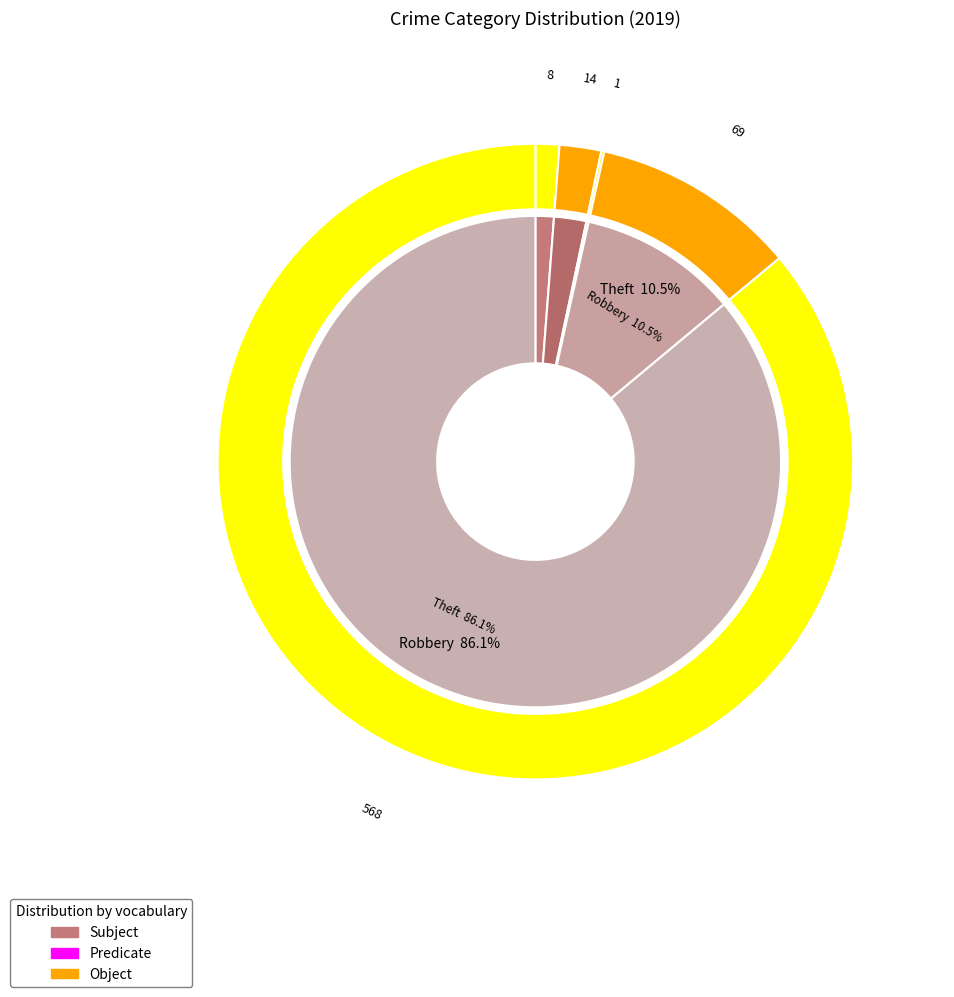

To the nearest percent, what is the difference between the largest and smallest slice percentages?

86%